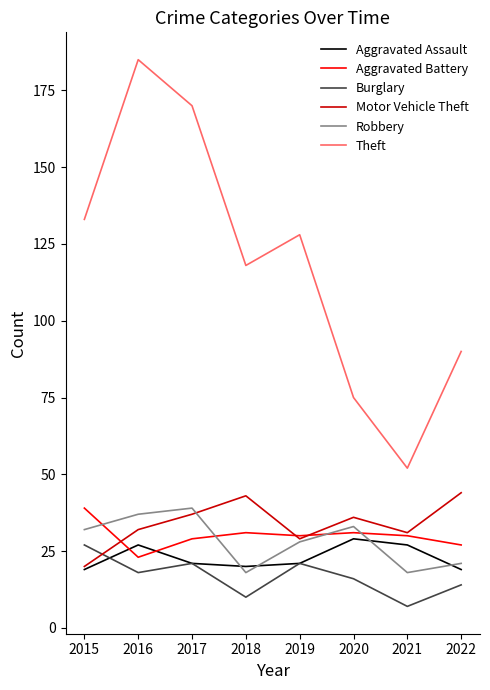

What is the difference between the highest and lowest values at 2016?

167